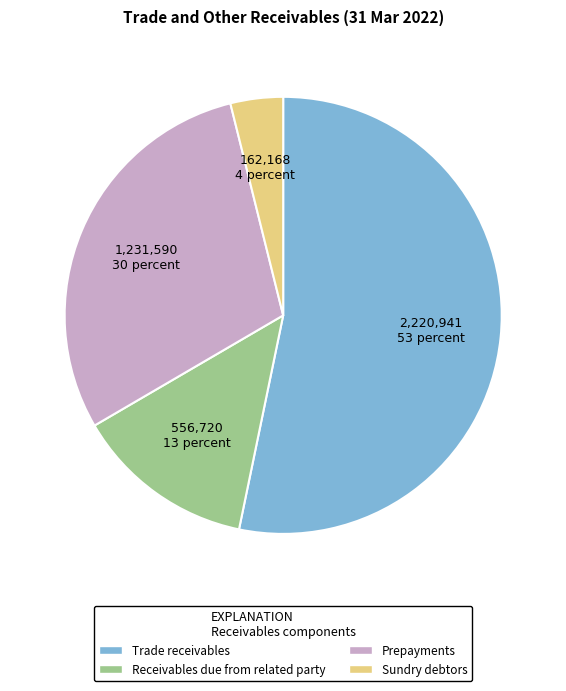

Which has a higher value, Sundry debtors or Prepayments?

Prepayments